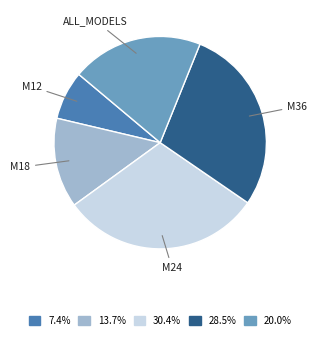

Is there any slice that represents more than half of the pie?

No